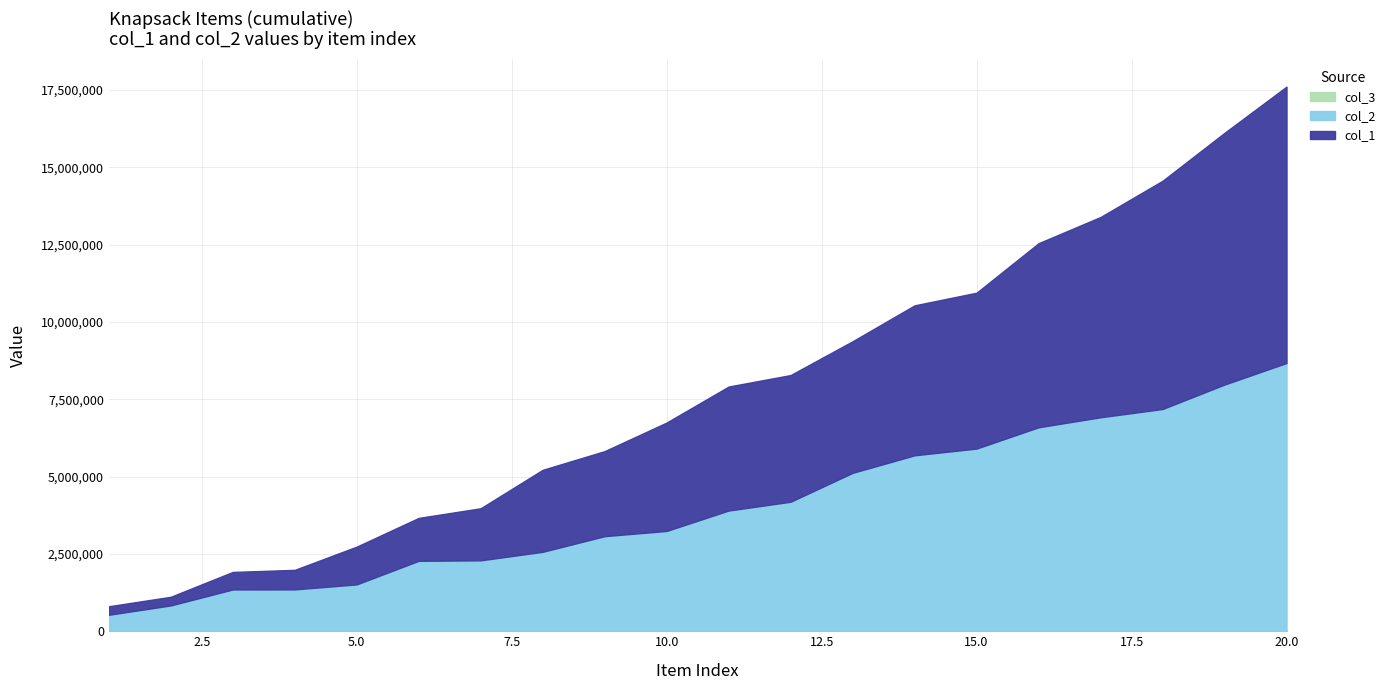

Count the number of categories in the chart.

20